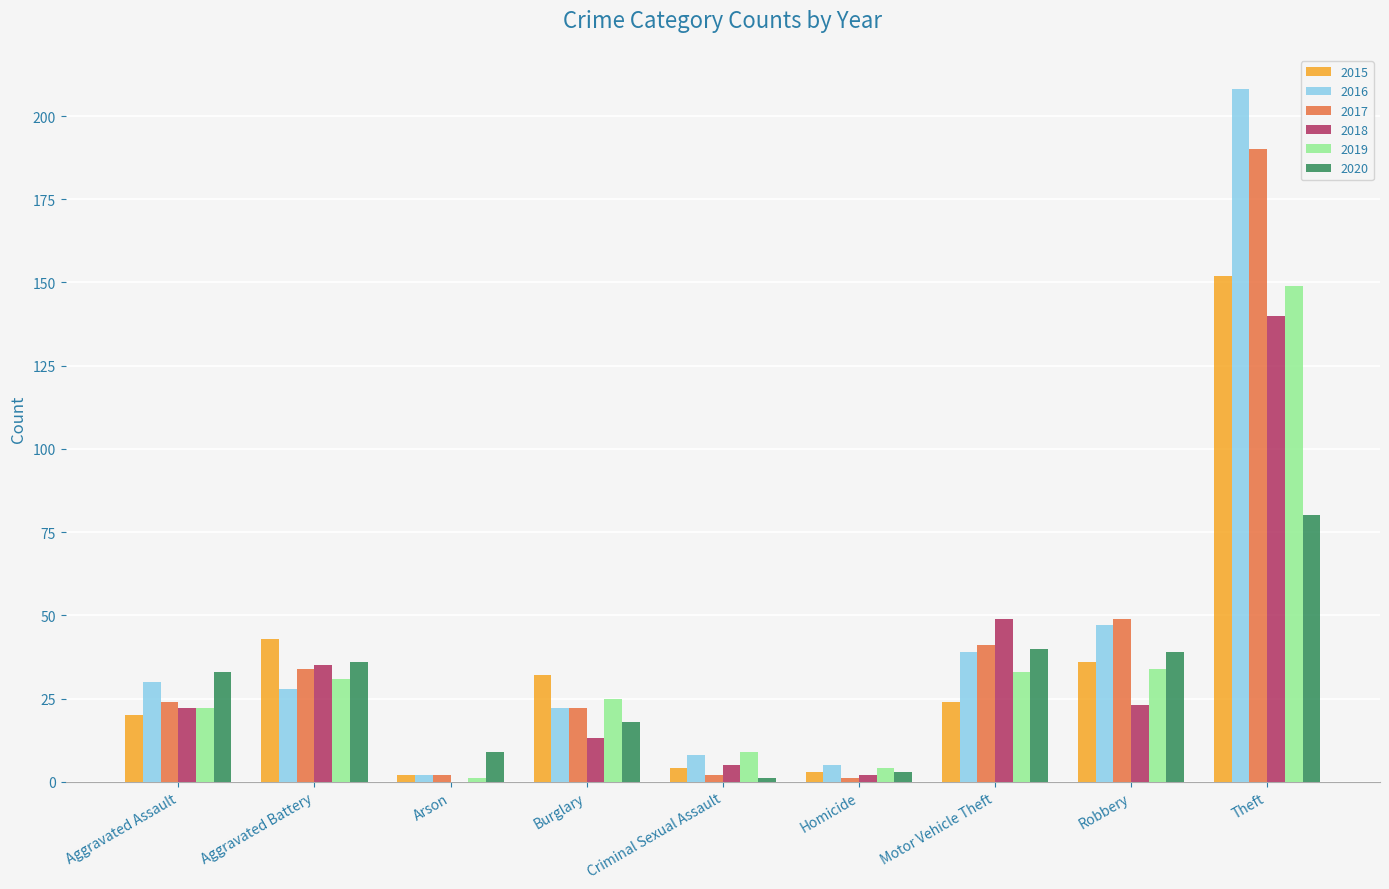

What is the sum of the 2020 values at Arson and Criminal Sexual Assault?

10